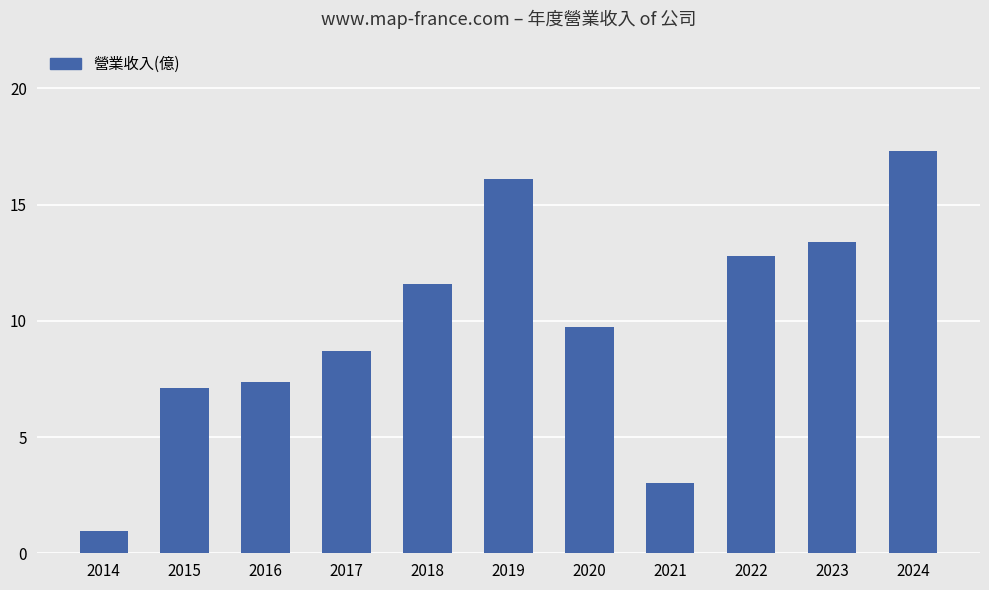

Which category has the lowest value across all series?

2014